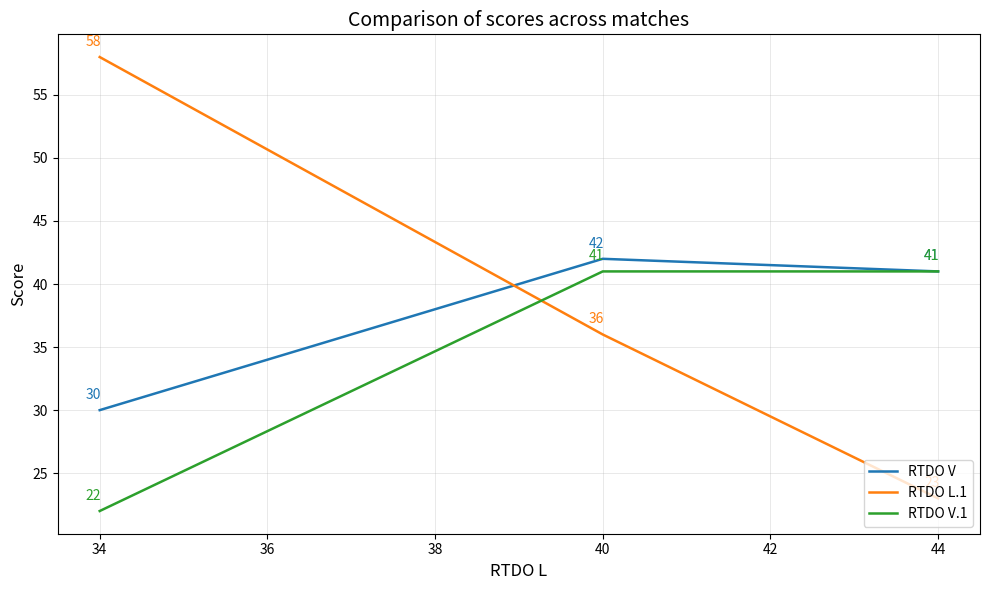

The value of RTDO L.1 at 40 is 62. True or false?

False